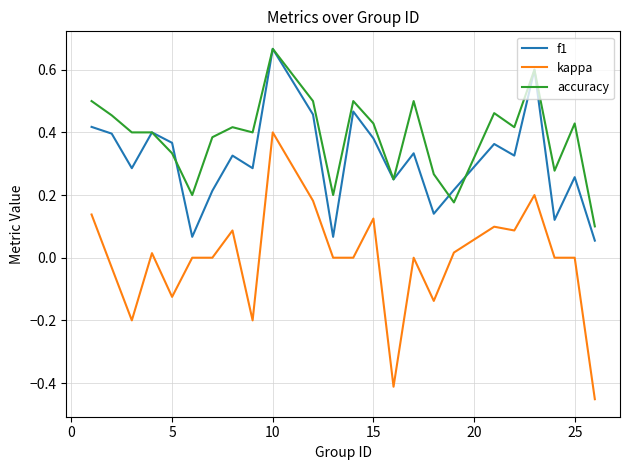

True or false: kappa and accuracy intersect in this chart.

False